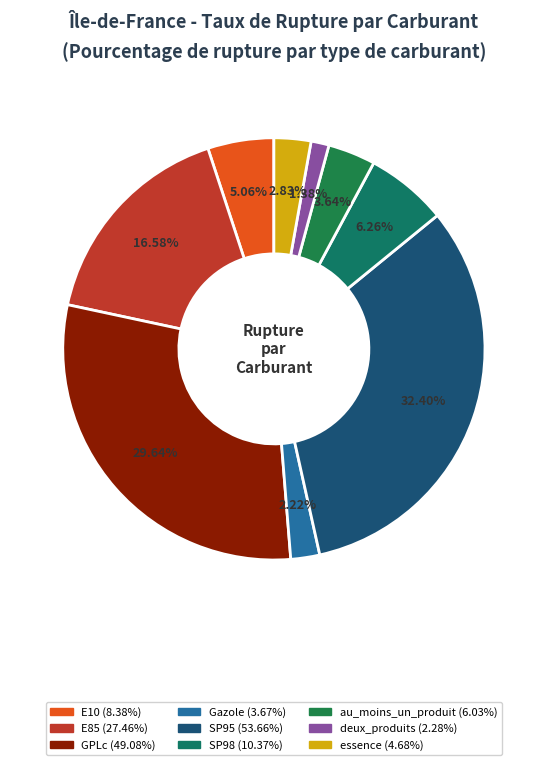

To the nearest percent, what percentage of the pie is E85?

17%